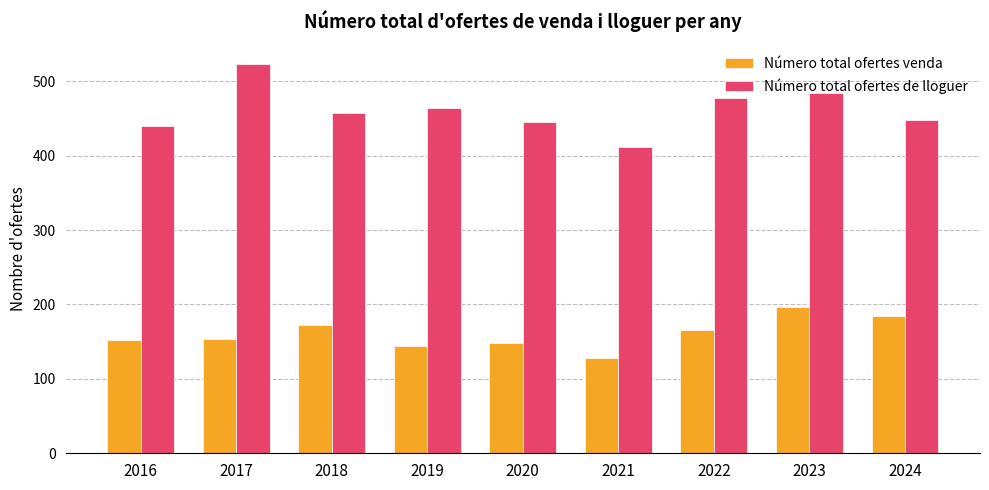

What is the average value of the Número total ofertes de lloguer series?

461